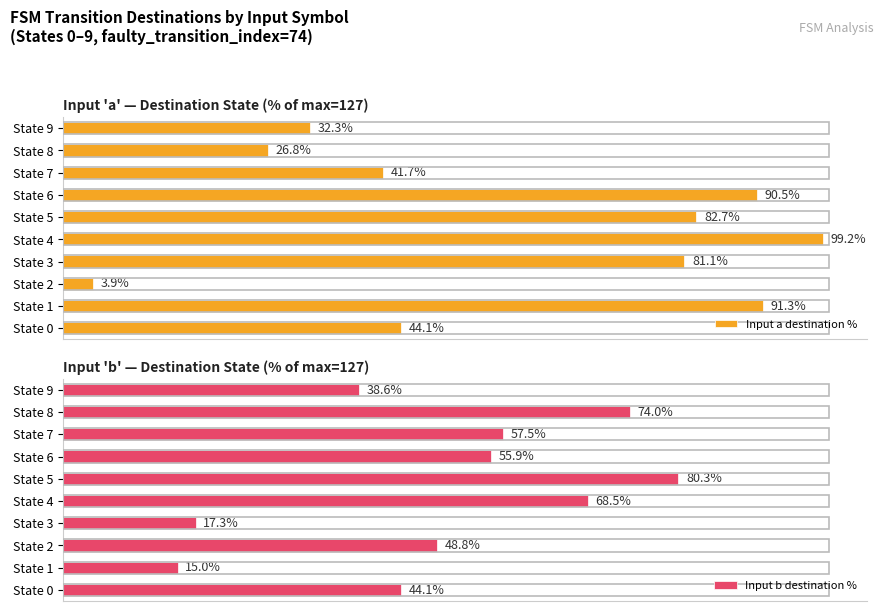

List the labels in order of Input a destination % value, smallest first.

State 2, State 8, State 9, State 7, State 0, State 3, State 5, State 6, State 1, State 4